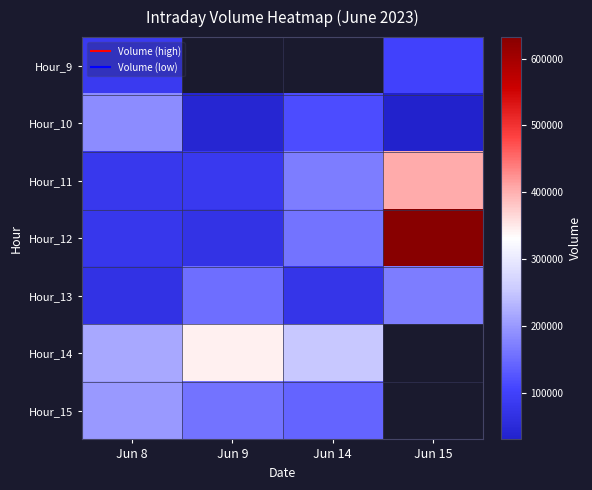

Which has a higher value, Jun 15 or Jun 9?

Jun 9